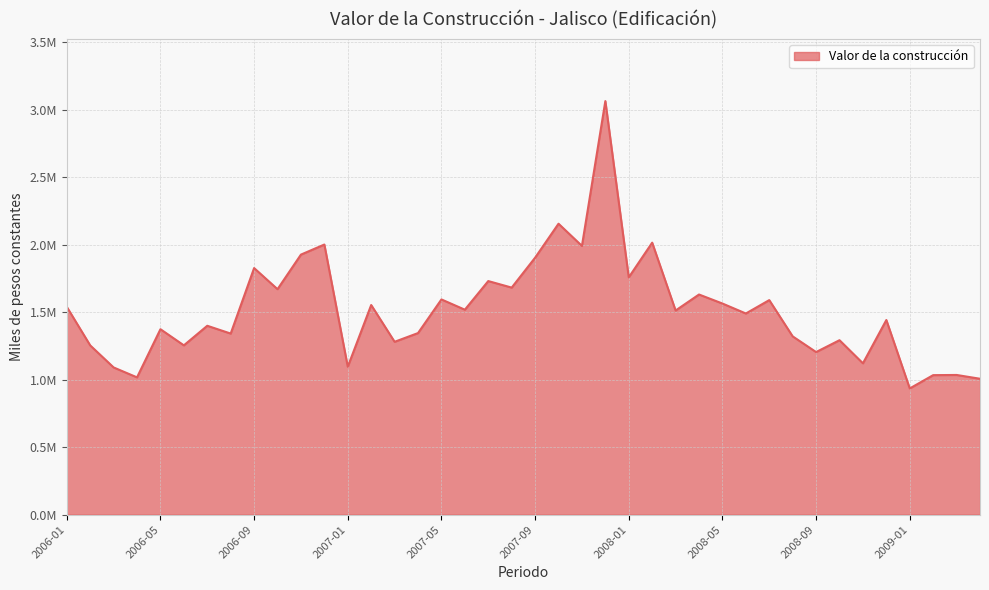

Which category has the lowest value across all series?

2009-01